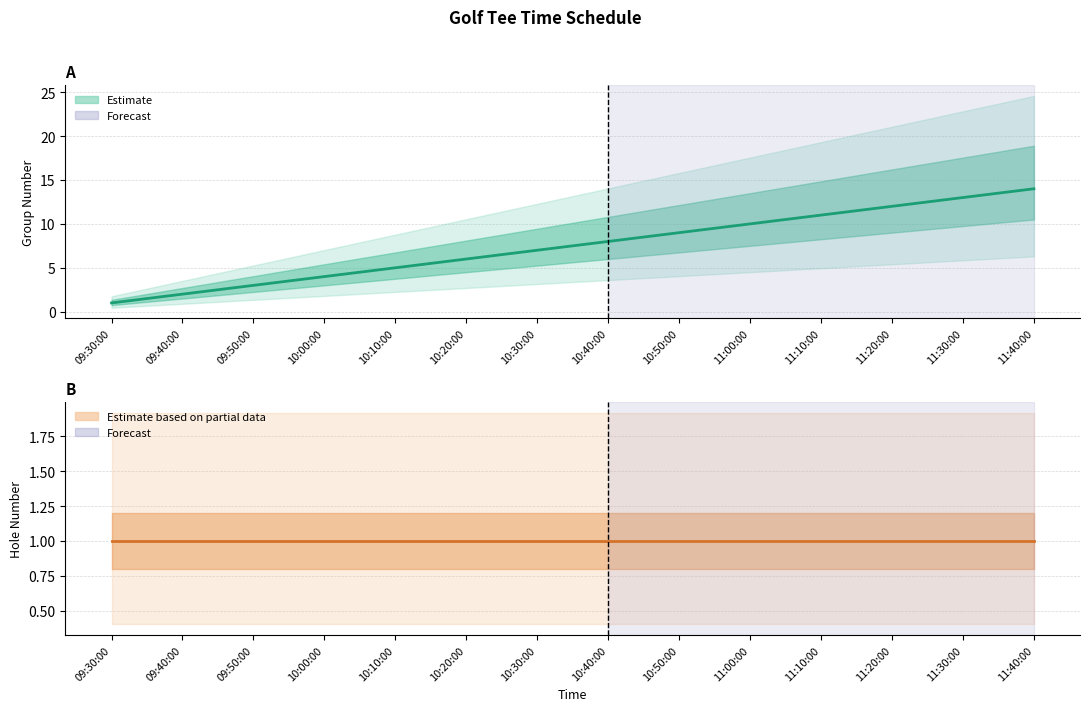

At which label is Hole closest to 1?

09:30:00